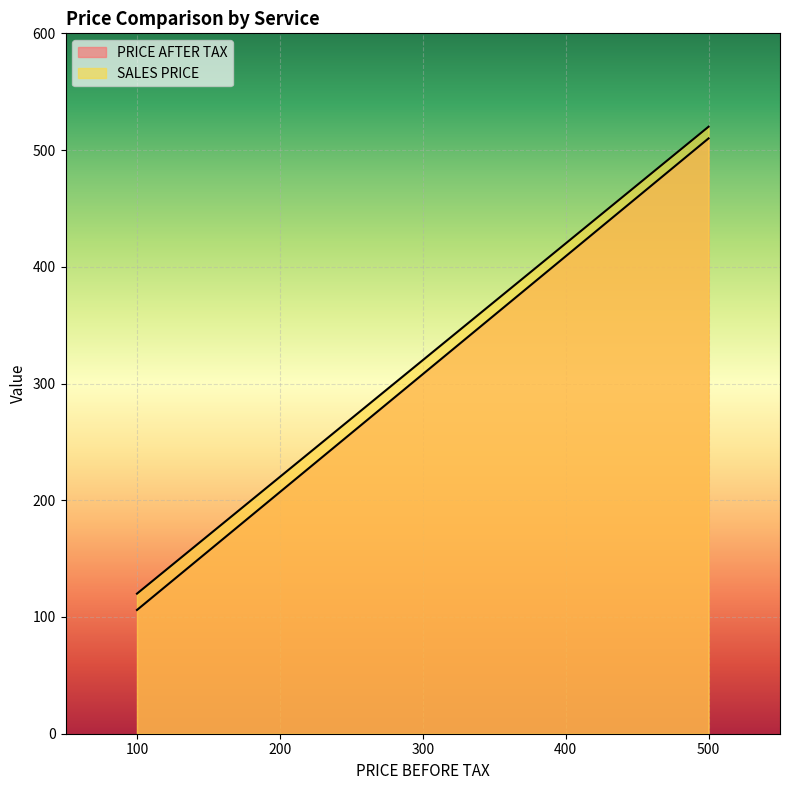

The SALES PRICE series shows 349 at 200. True or false?

False